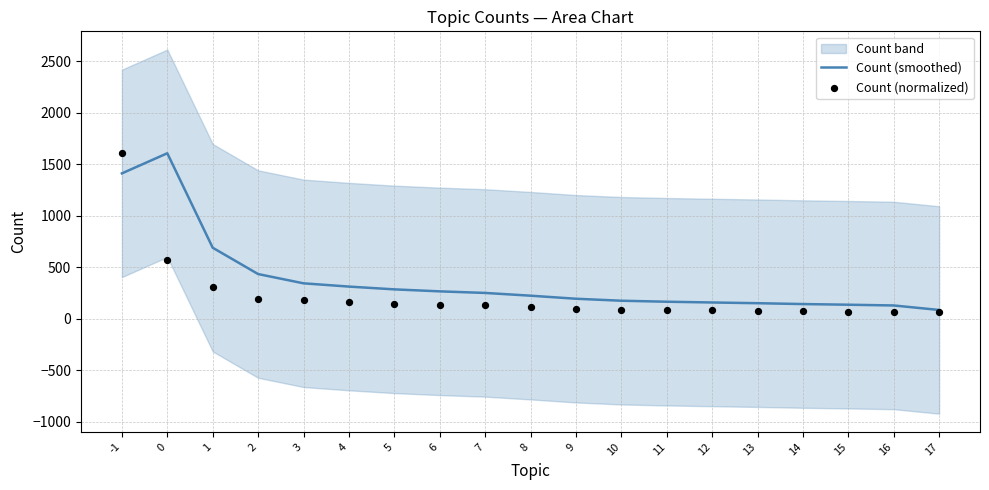

At which category is the sum across all series the highest?

-1